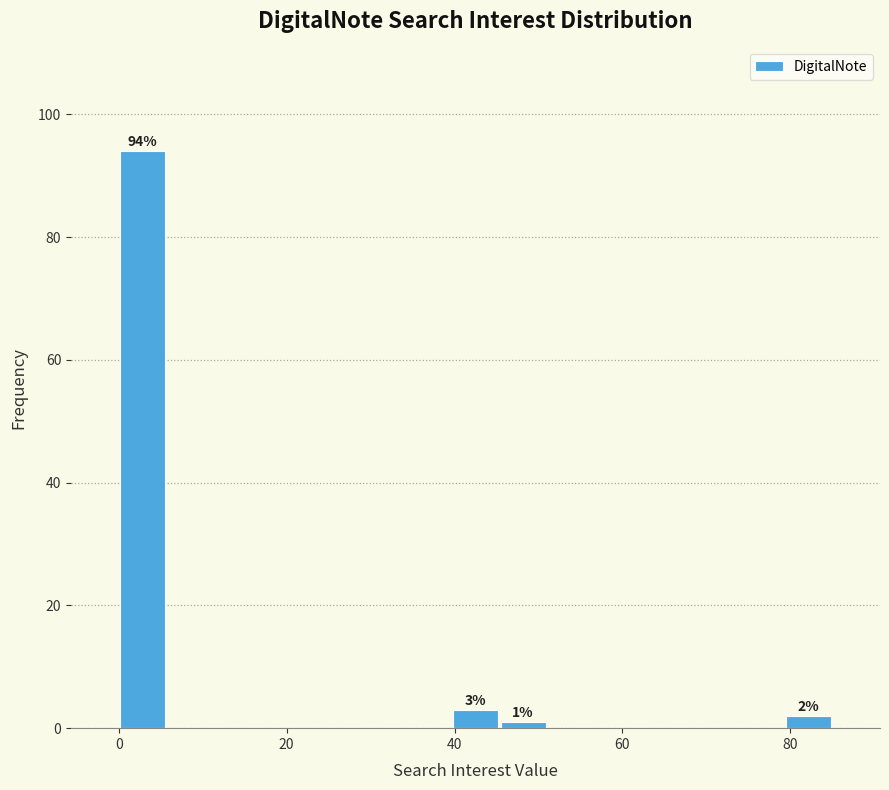

Read against the x-axis, roughly where is the centre of the tallest bar?

2